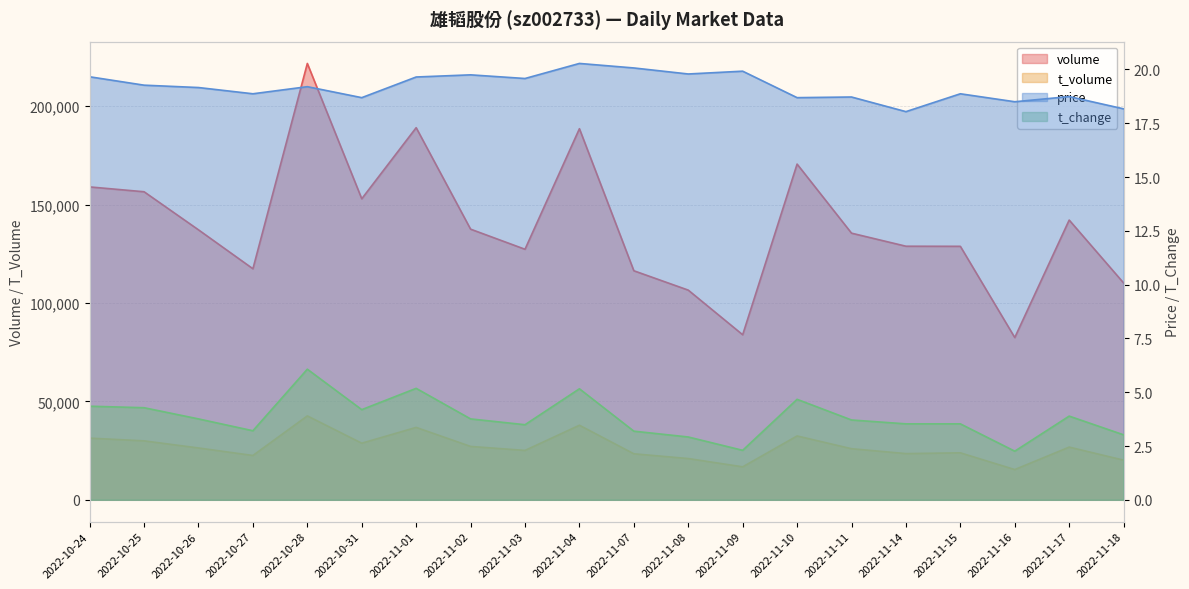

At which category does volume reach its first local peak?

2022-10-28